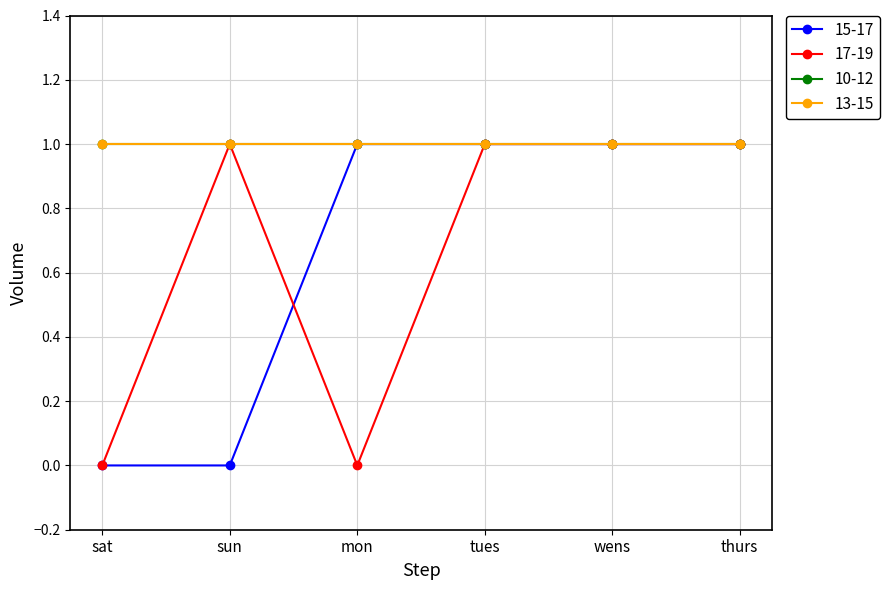

Does the chart have visible grid lines?

Yes